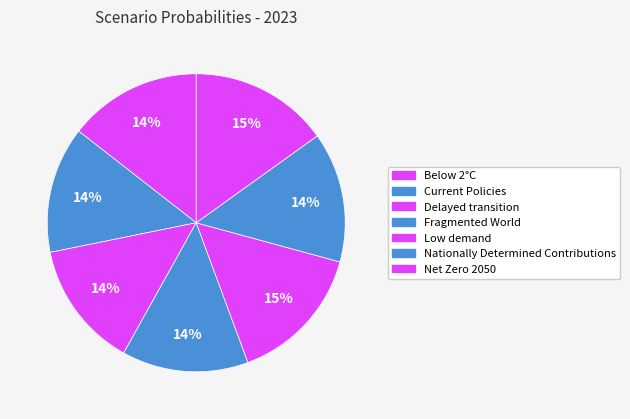

How many segments does this pie chart have?

7